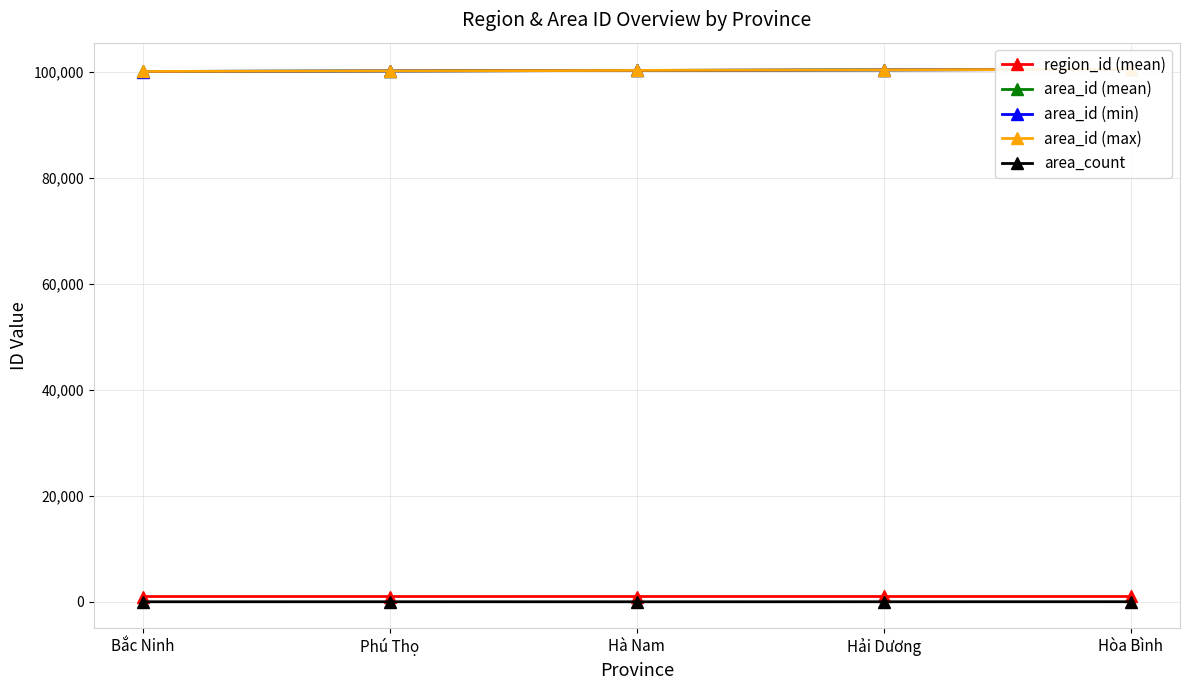

The value of area_id (max) at Bắc Ninh is 100108.0. True or false?

True